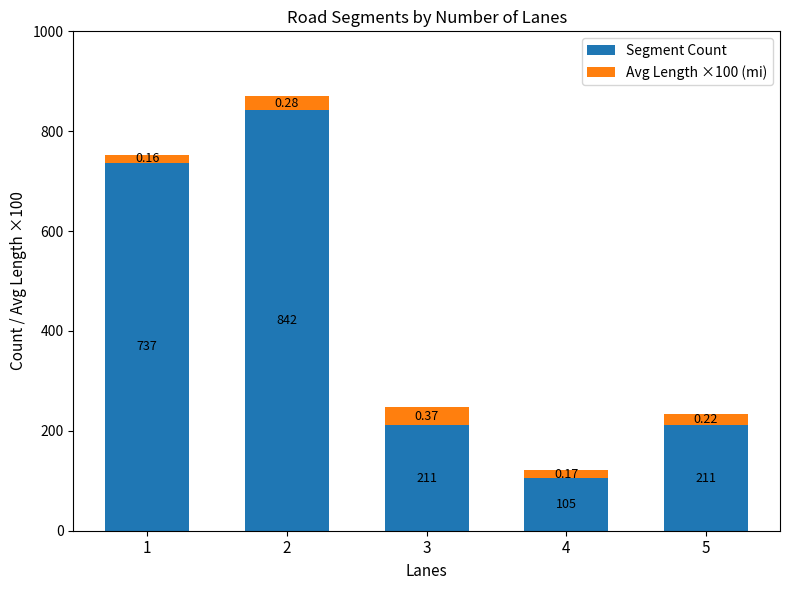

Does the chart contain any negative values?

No